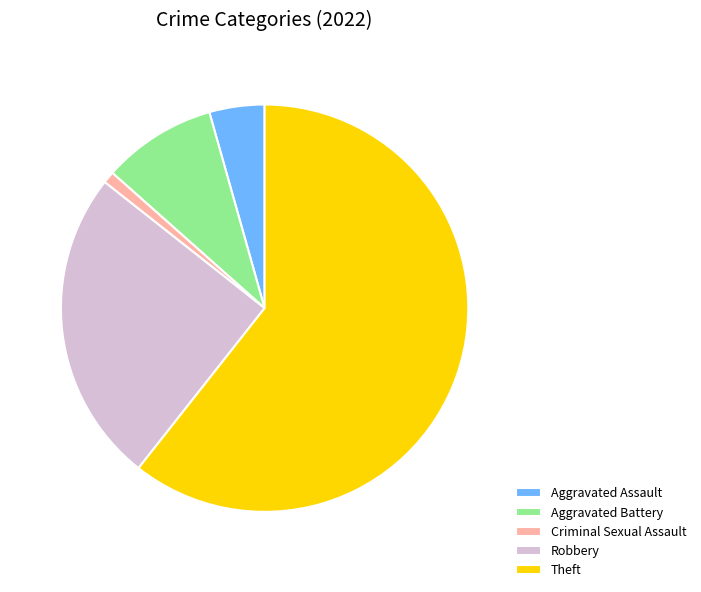

The Criminal Sexual Assault slice represents 7% of the pie. True or false?

False